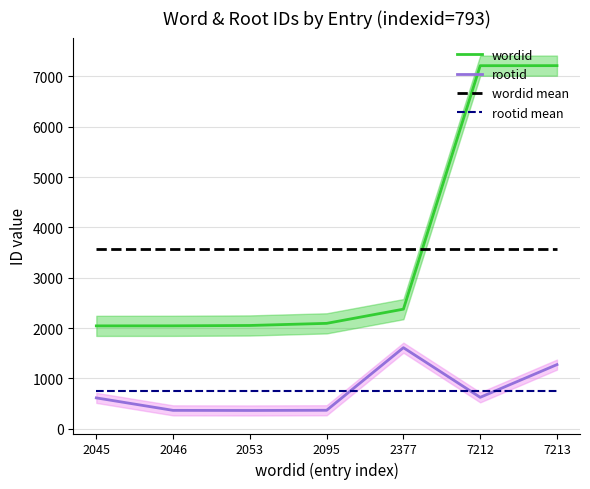

True or false: rootid mean and wordid intersect in this chart.

False